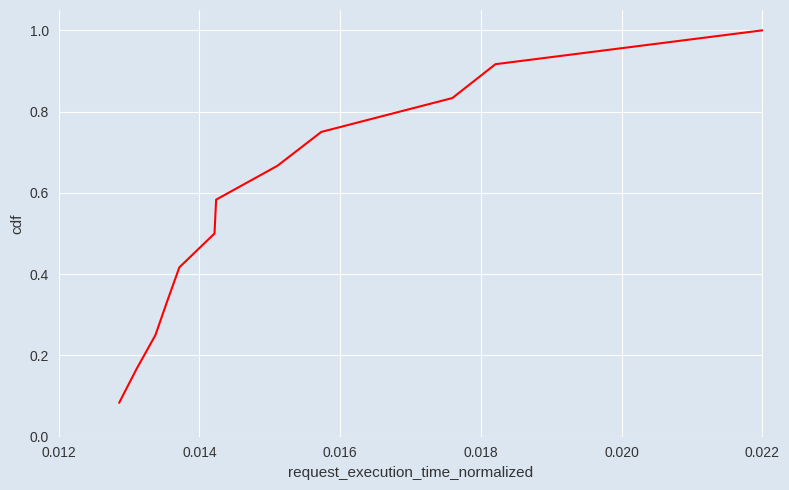

What is the maximum value shown in the chart?

1.0